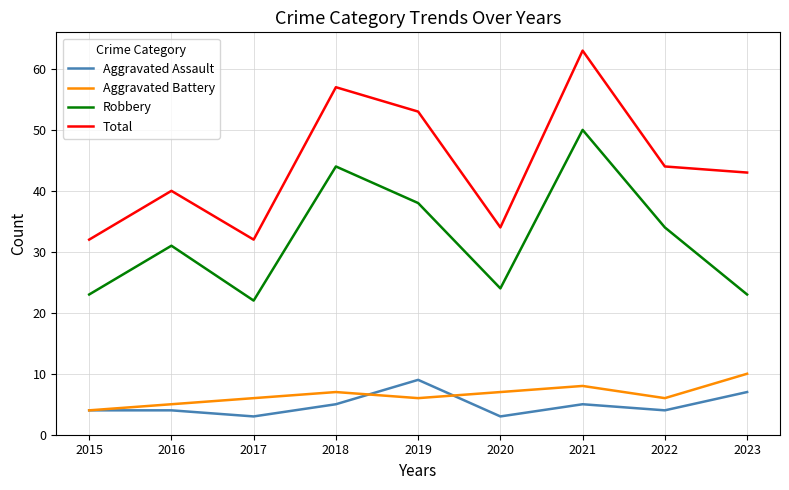

List the series in order of their peak value, highest first.

Total, Robbery, Aggravated Battery, Aggravated Assault